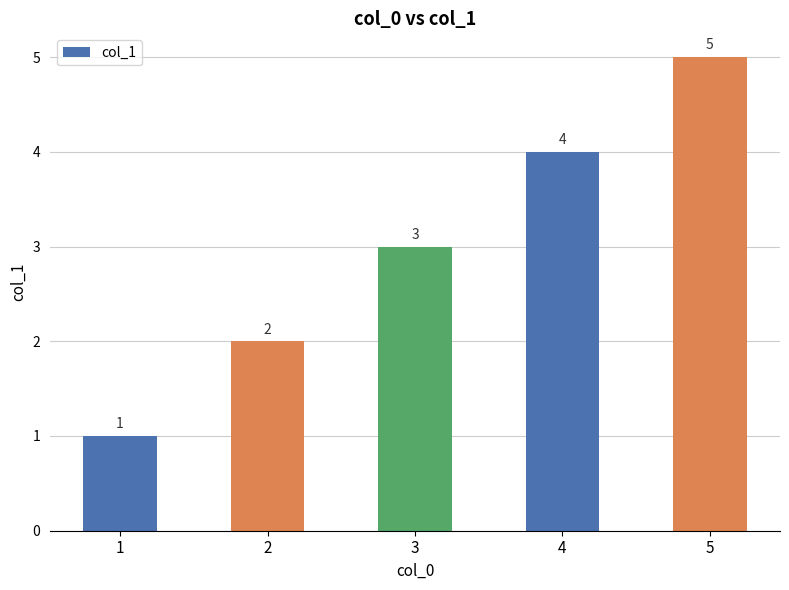

How many bars are there in total?

5